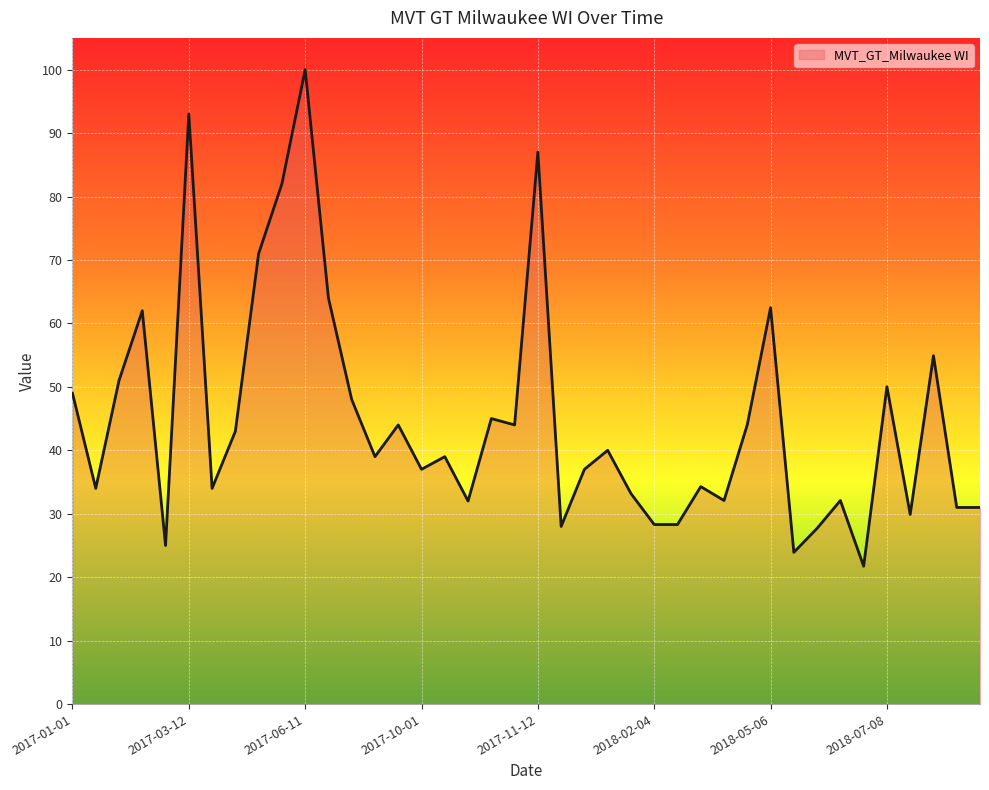

What is the maximum value shown in the chart?

100.0